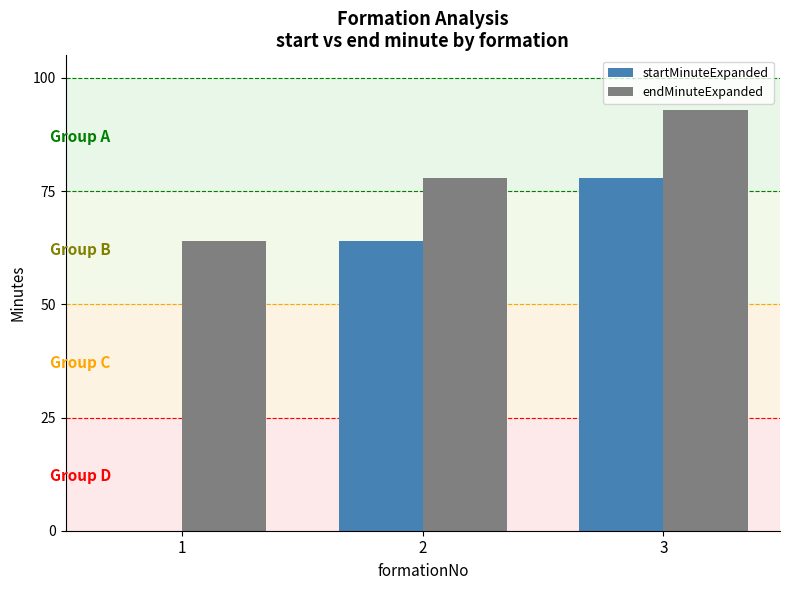

Is it true that startMinuteExpanded equals -46 at 1?

False